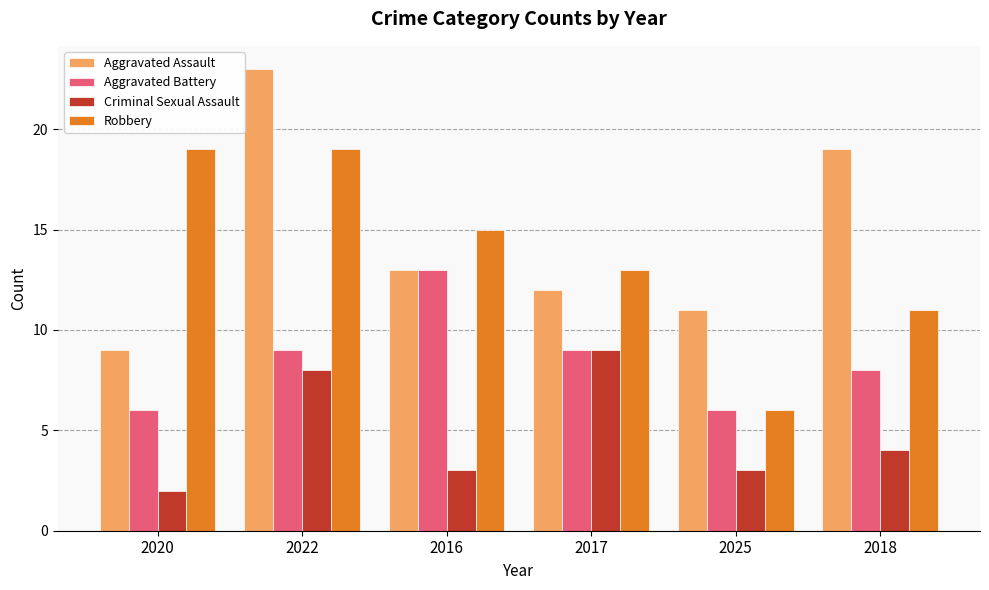

At which label does Aggravated Assault first exceed 13?

2022